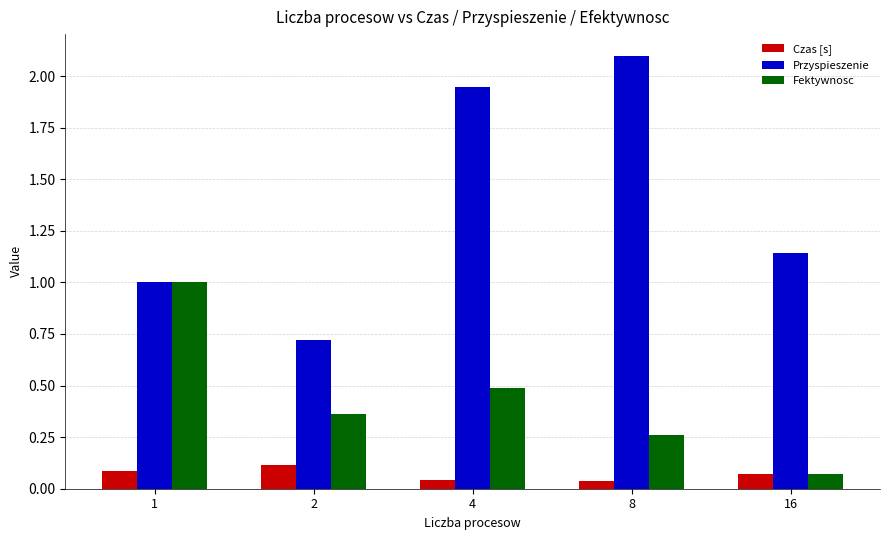

What is the sum of all Przyspieszenie values?

6.9